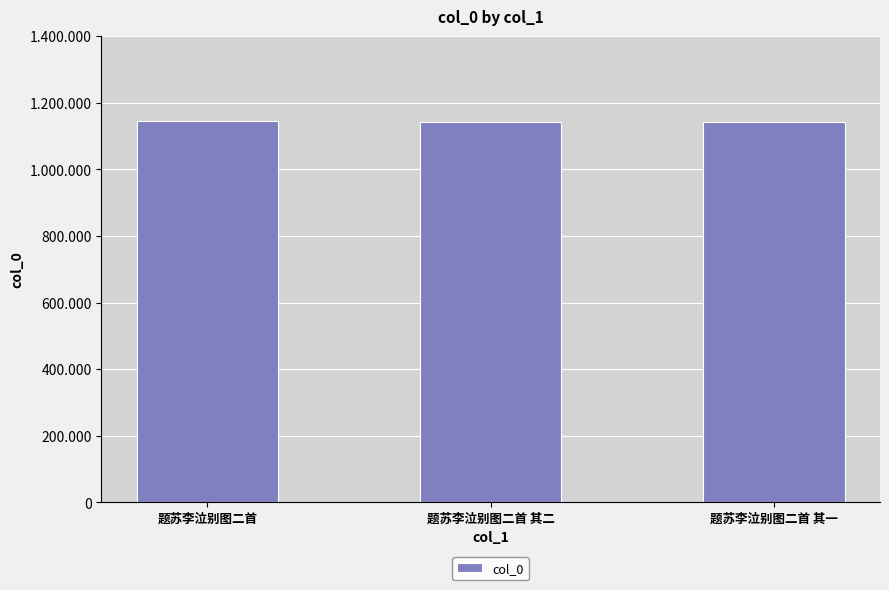

Are the bars horizontal?

No